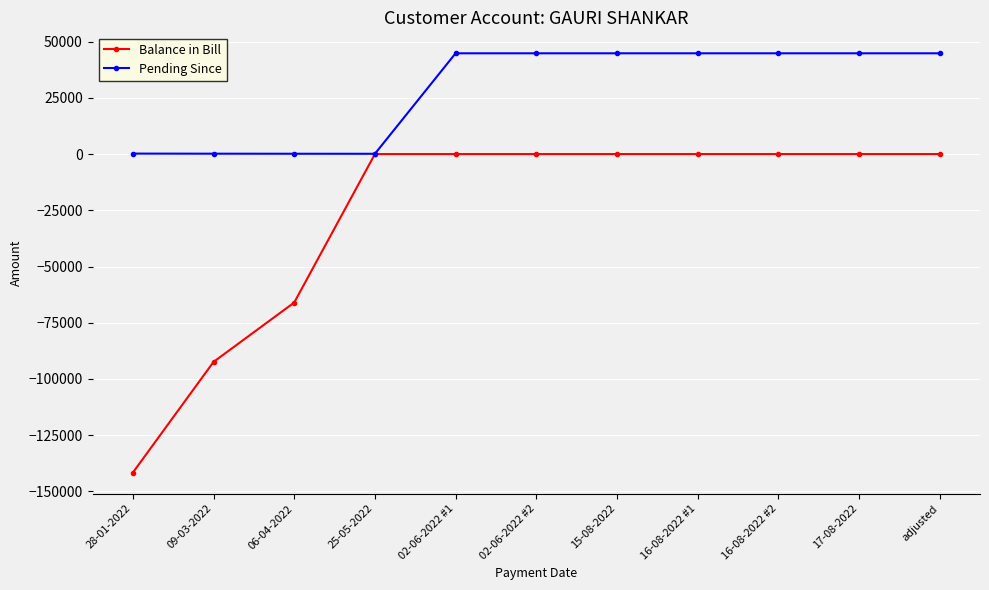

Which series has the largest range (max minus min)?

Balance in Bill